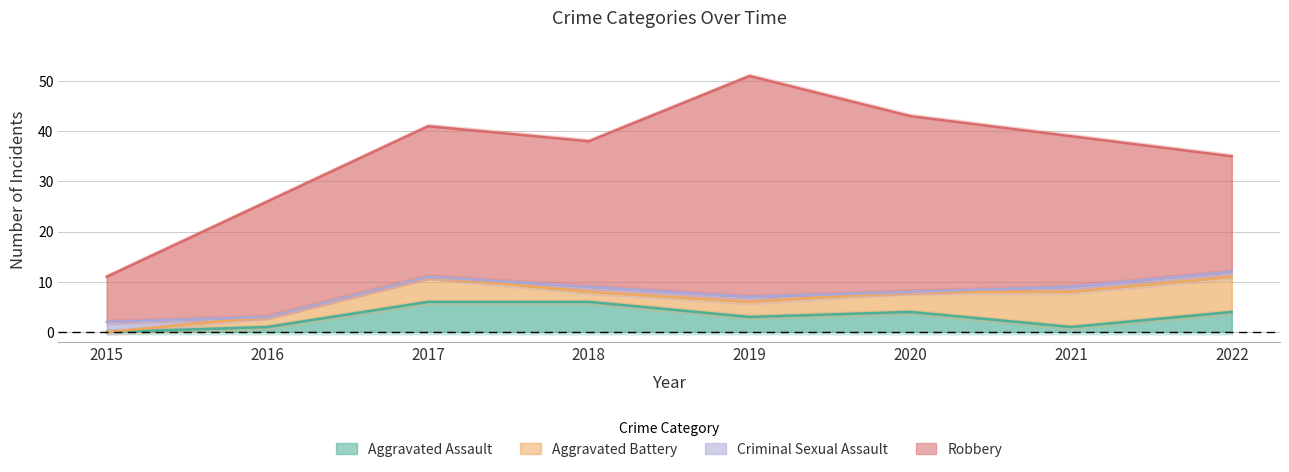

The value of Aggravated Assault at 2015 is 0. True or false?

True